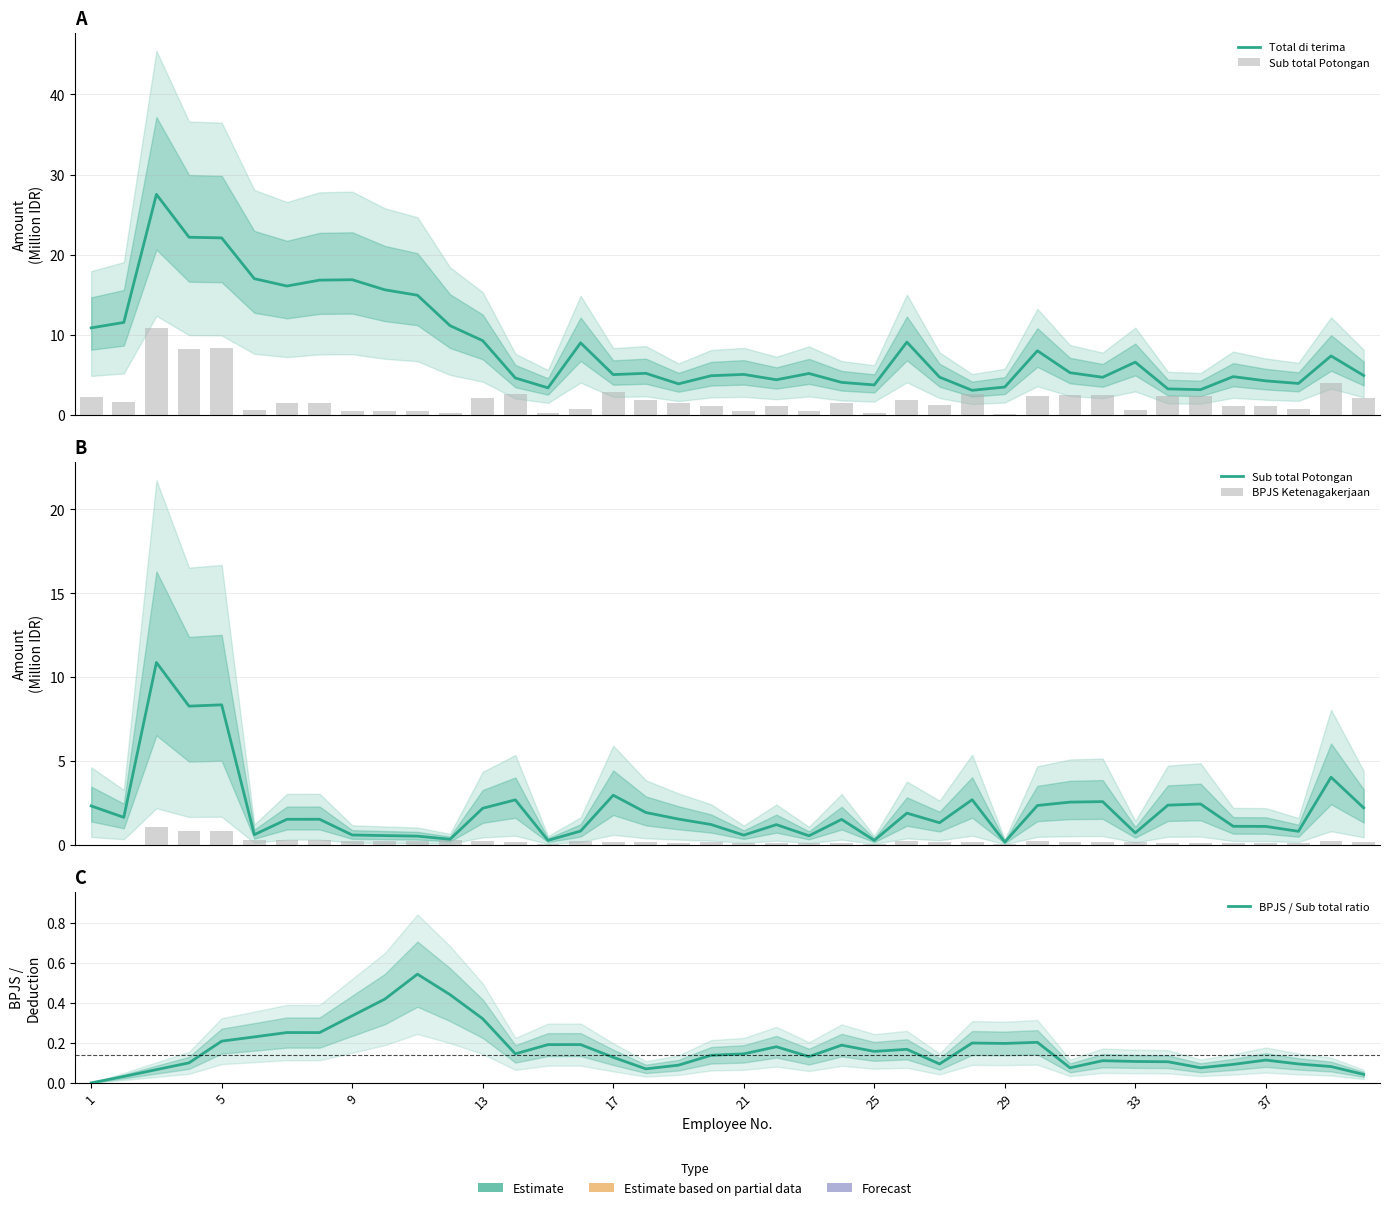

Between 16 and 31, which is larger?

16